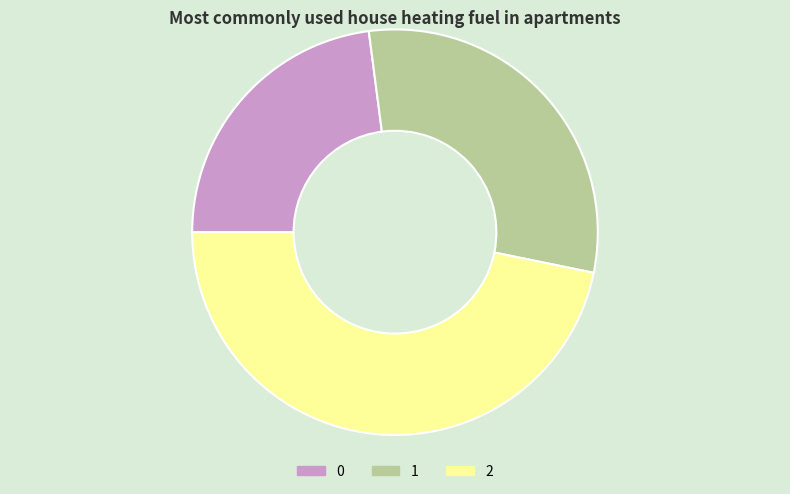

Is there a majority slice in this chart?

No